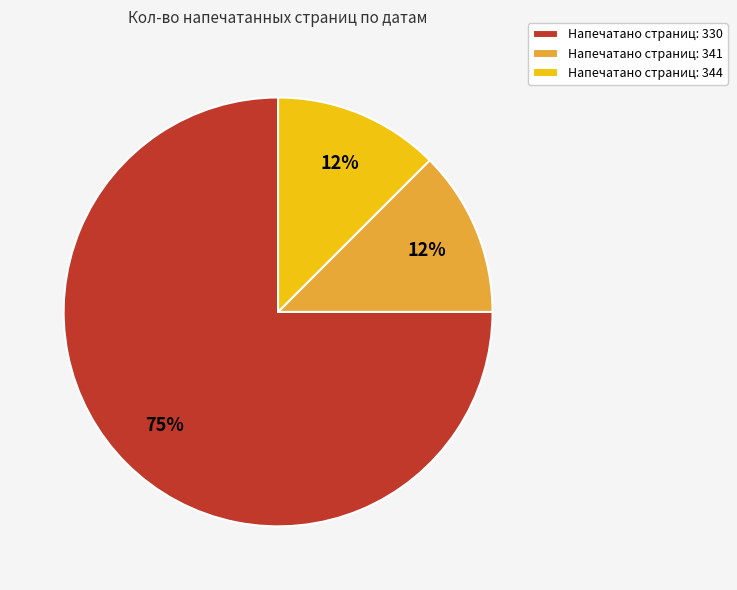

How many segments does this pie chart have?

3